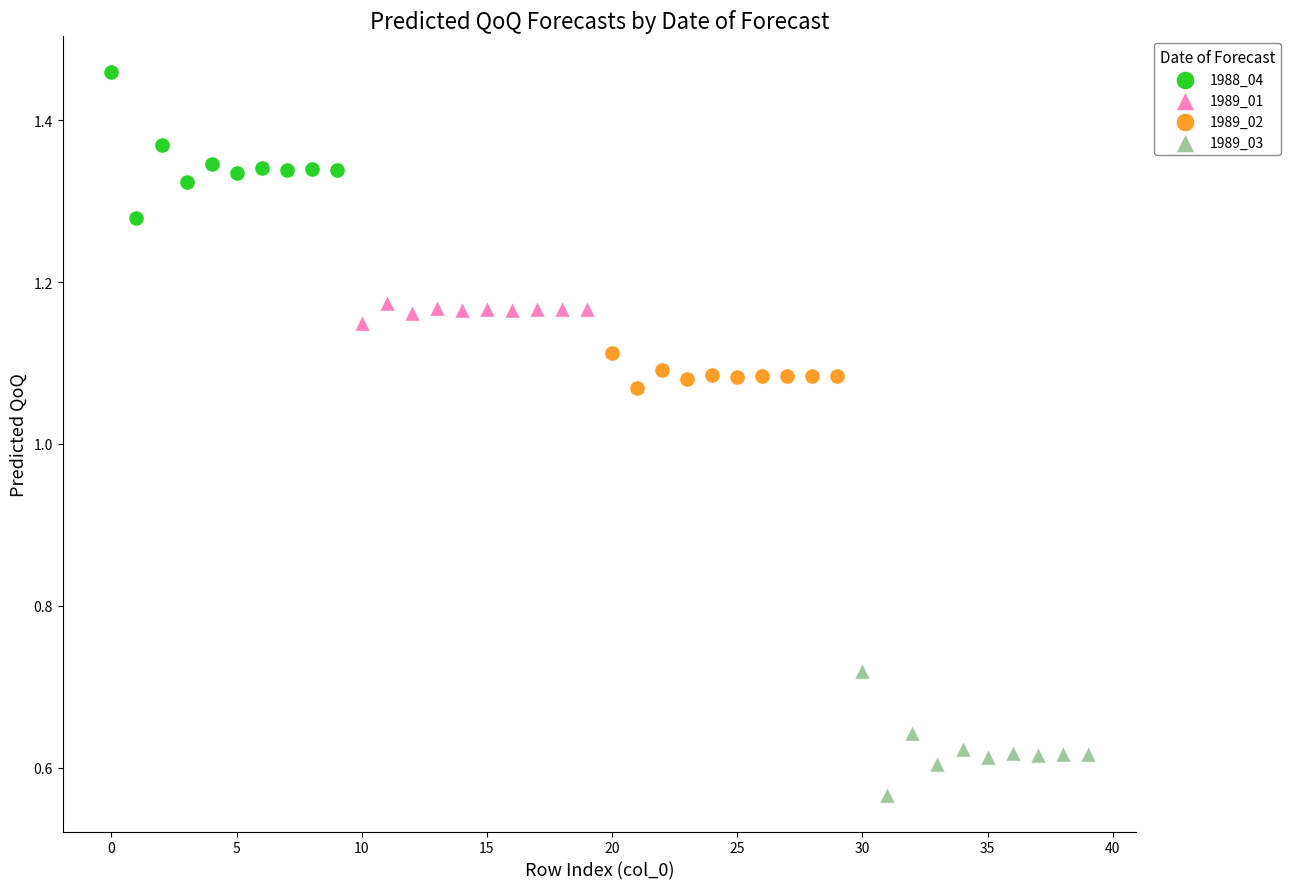

Which series has the widest spread of Y values?

1988_04